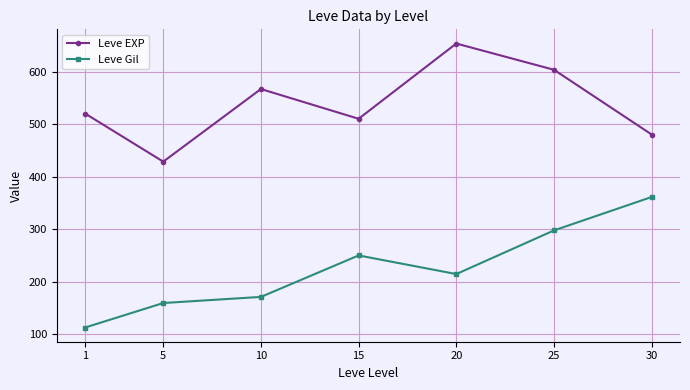

What is the highest value of the Leve EXP series?

653.3